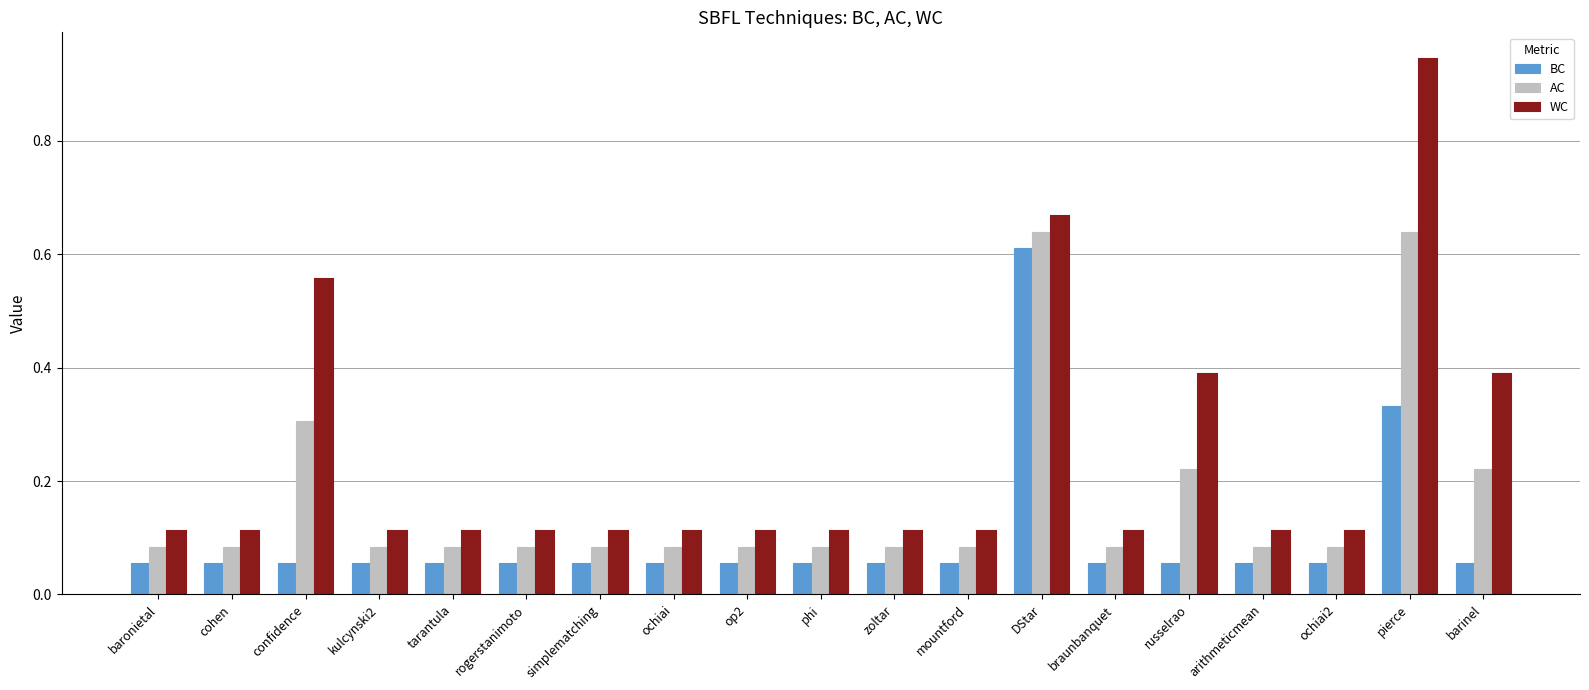

What is the sum of all WC values?

4.5